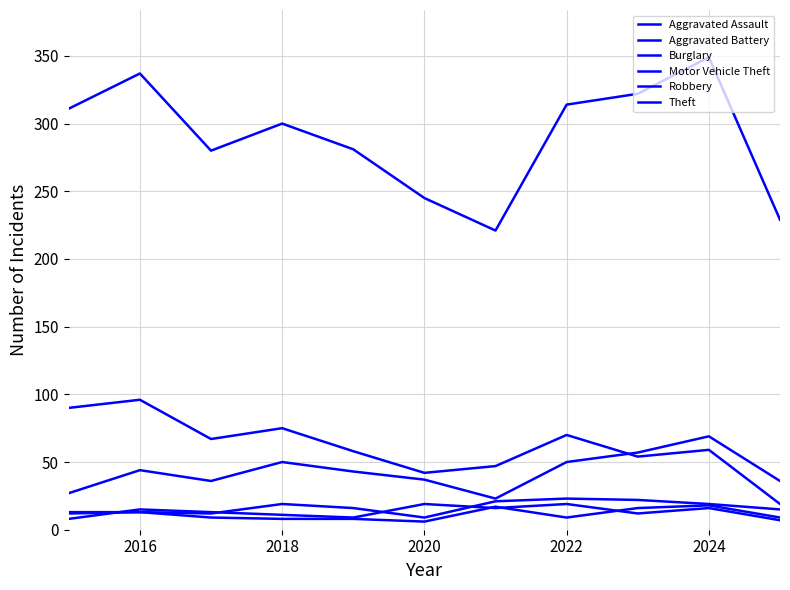

How many lines are shown in the chart?

6